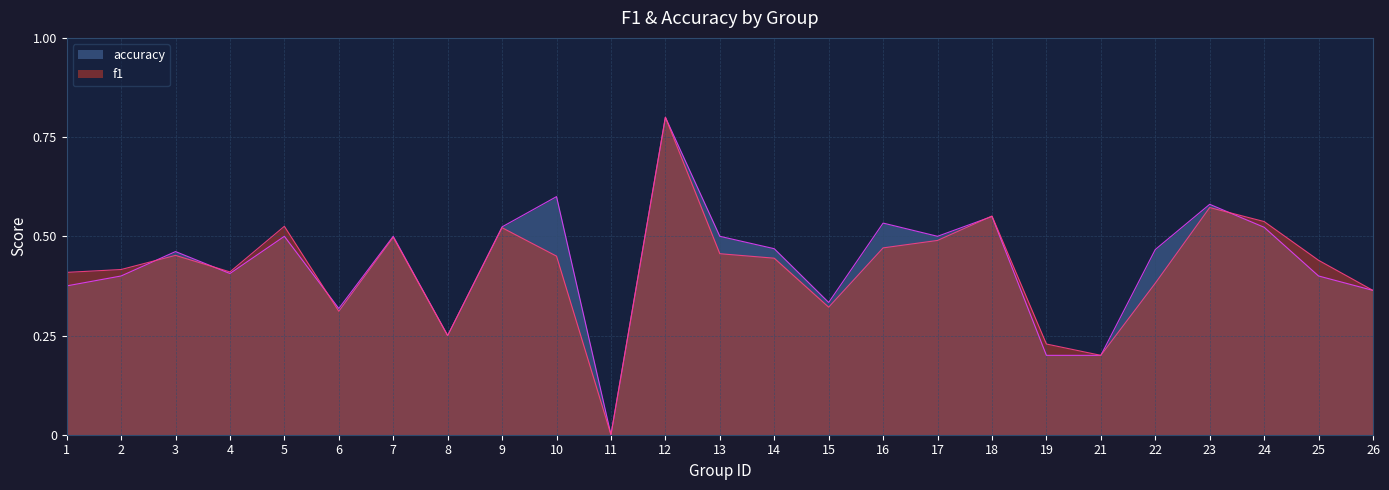

True or false: accuracy has a value of 0.5 at 7.

True